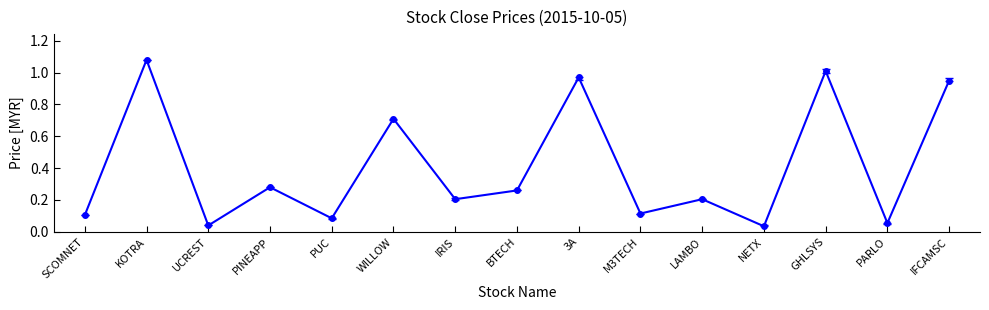

True or false: the data has more than 1 interior local peaks.

True